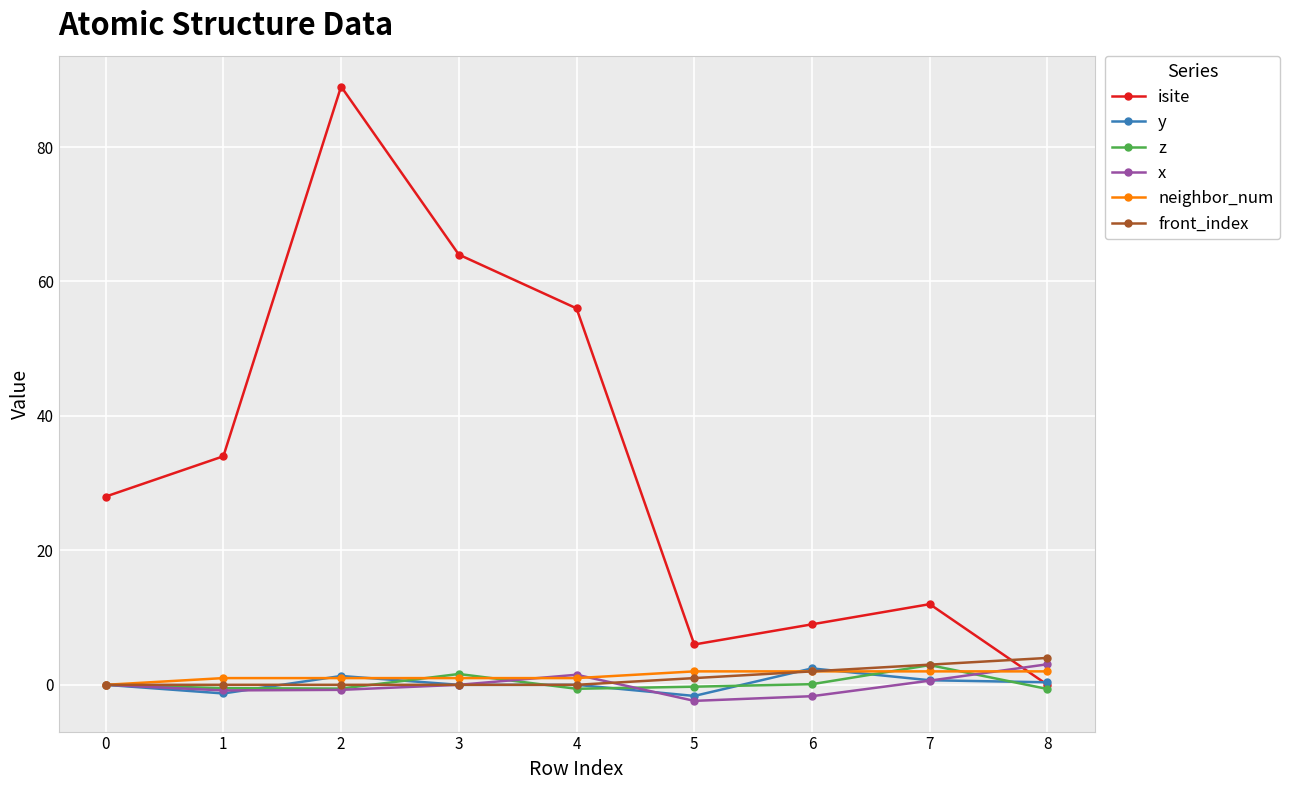

Is the value of x at 2 greater than the value of neighbor_num at 6?

No